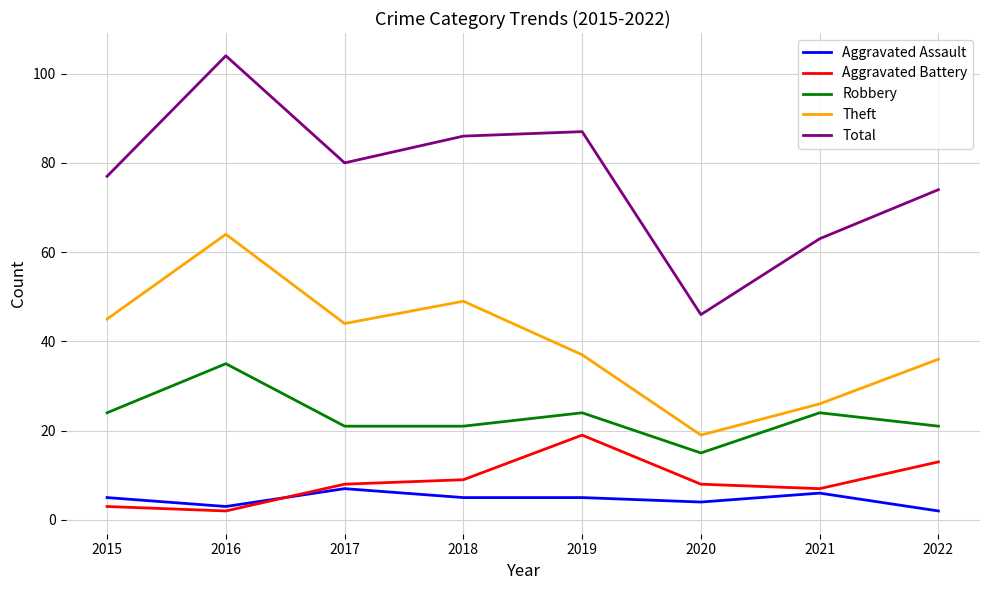

What are all the series names shown in the legend?

Aggravated Assault, Aggravated Battery, Robbery, Theft, Total